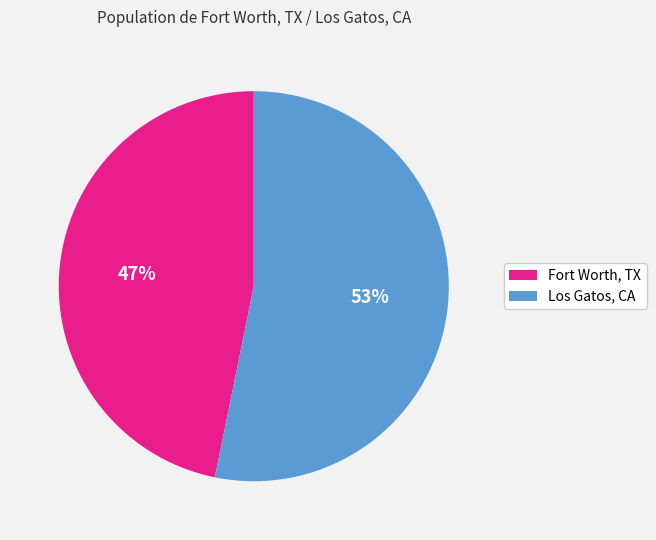

To the nearest percent, what is the difference between the largest and smallest slice percentages?

6%